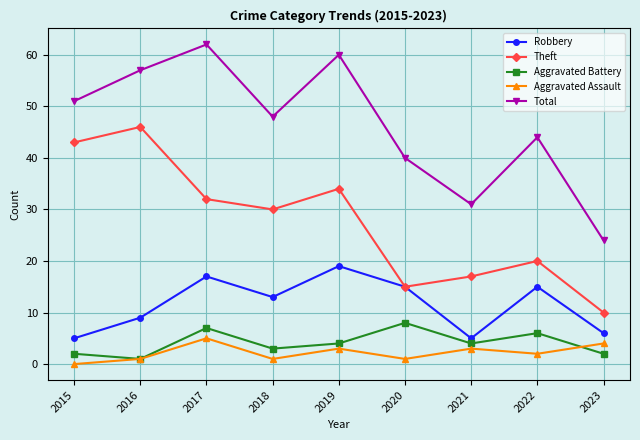

Rank the series by their maximum value, from highest to lowest.

Total, Theft, Robbery, Aggravated Battery, Aggravated Assault